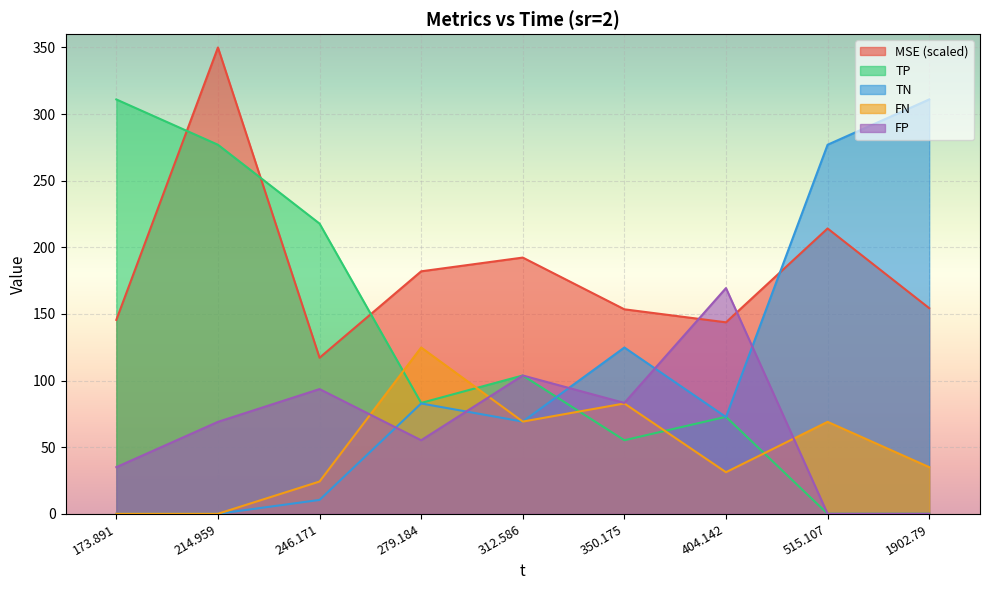

What is the label of the 3rd point from the right?

404.142